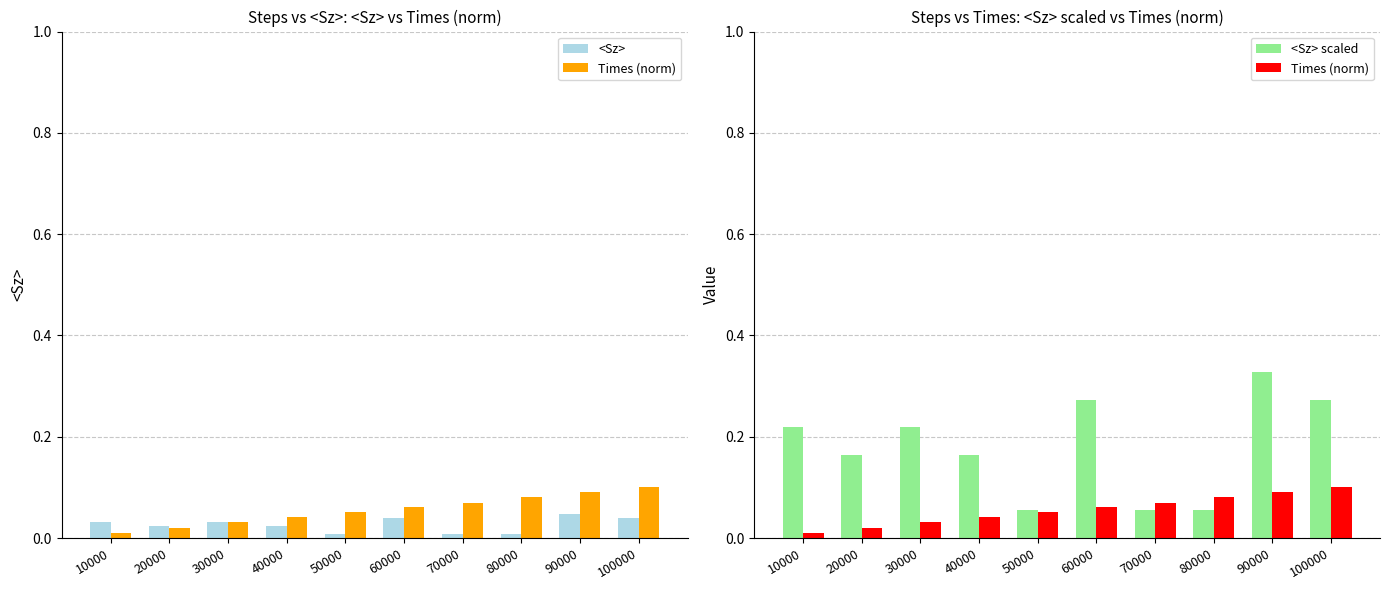

The Times (norm) series shows 0.1 at 40000. True or false?

False